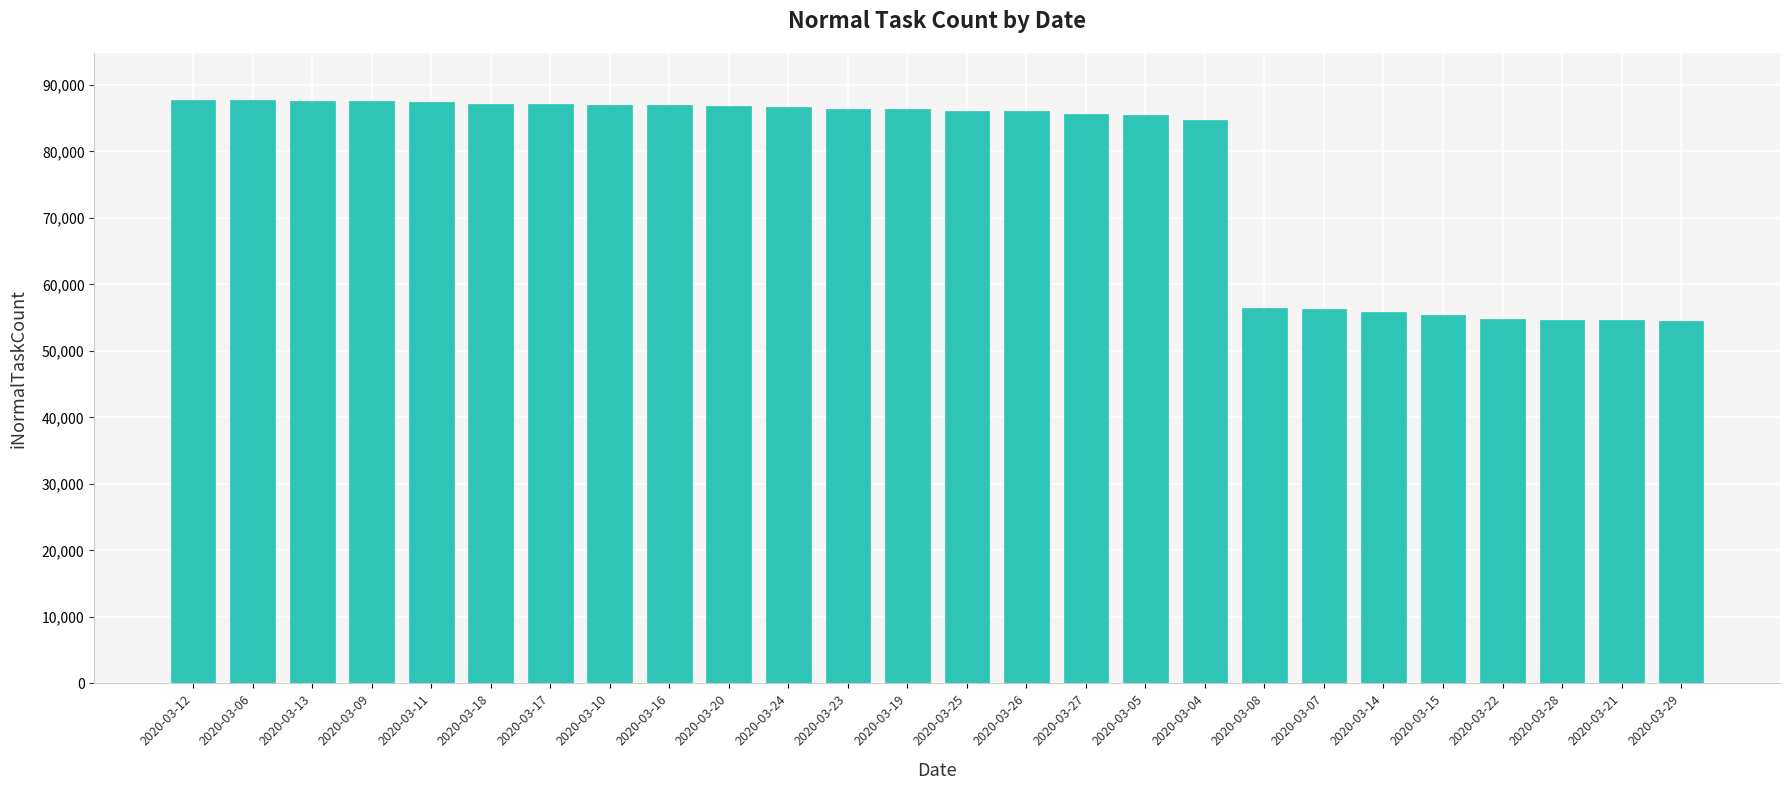

True or false: the data shows 51479 at 2020-03-16.

False